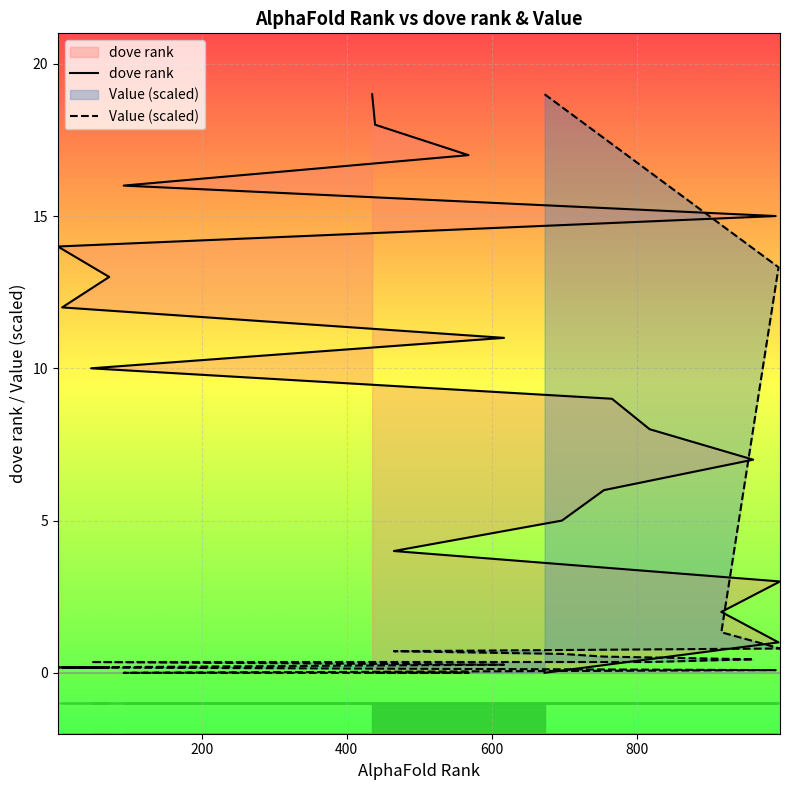

What position from the right is 800?

16